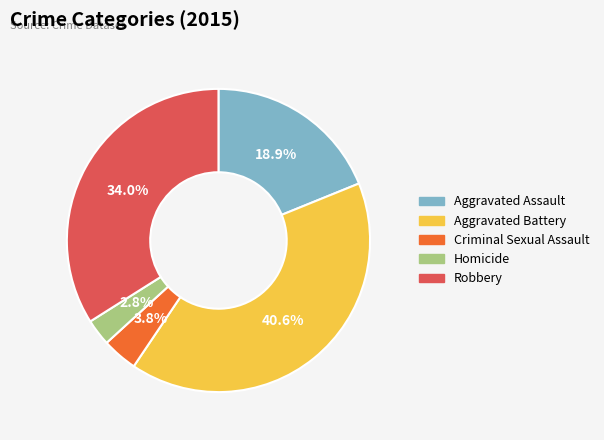

How much of the chart is everything except Robbery?

66.0%